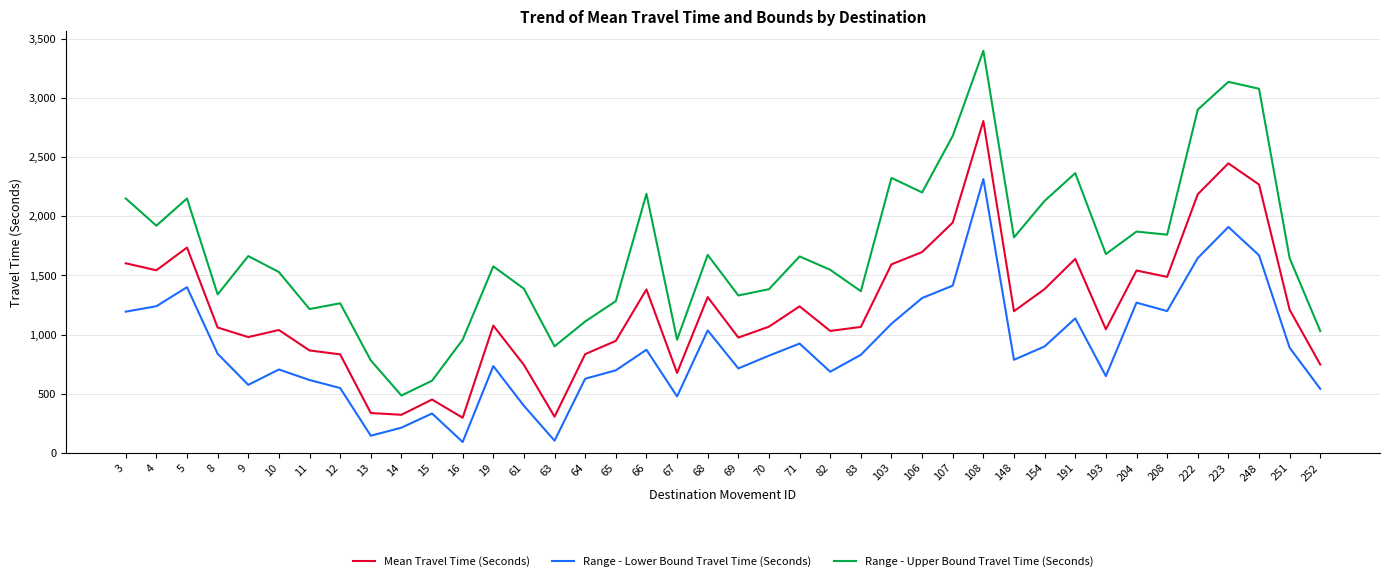

The value of Range - Lower Bound Travel Time (Seconds) at 64 is 627. True or false?

True